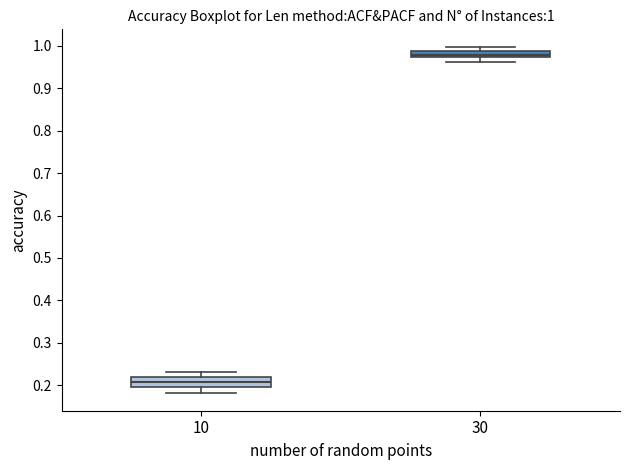

Which box's median line is the highest?

30